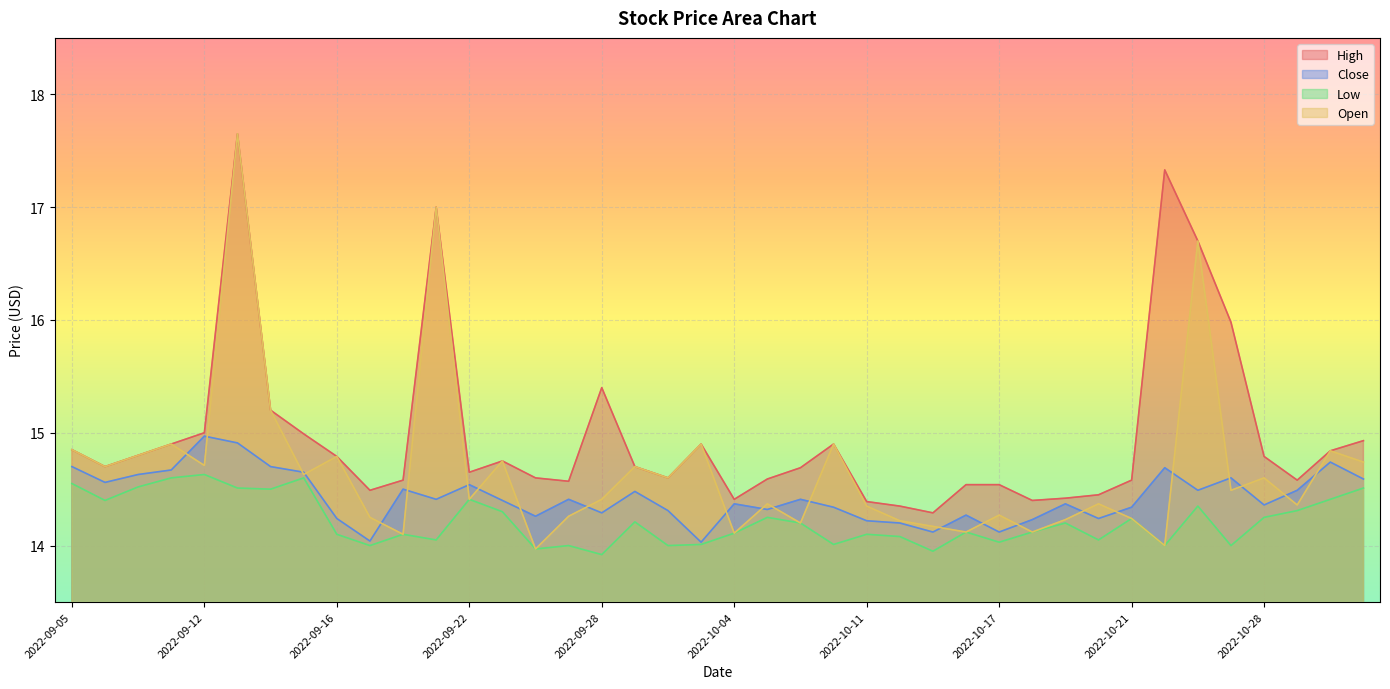

True or false: Open and High intersect in this chart.

False